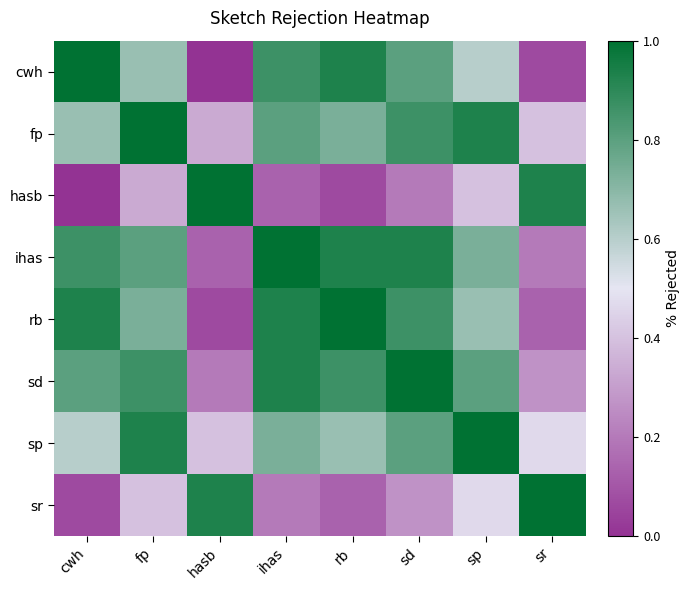

What is the maximum value shown in the chart?

1.0